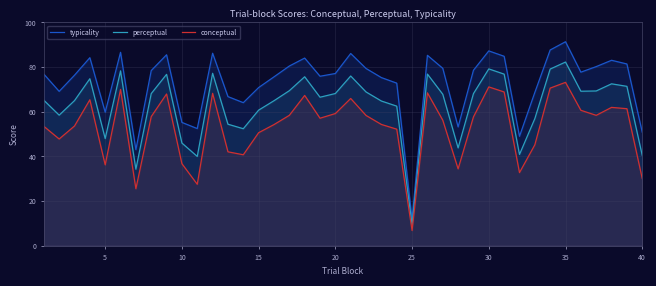

True or false: conceptual has more than 1 interior local peaks.

True